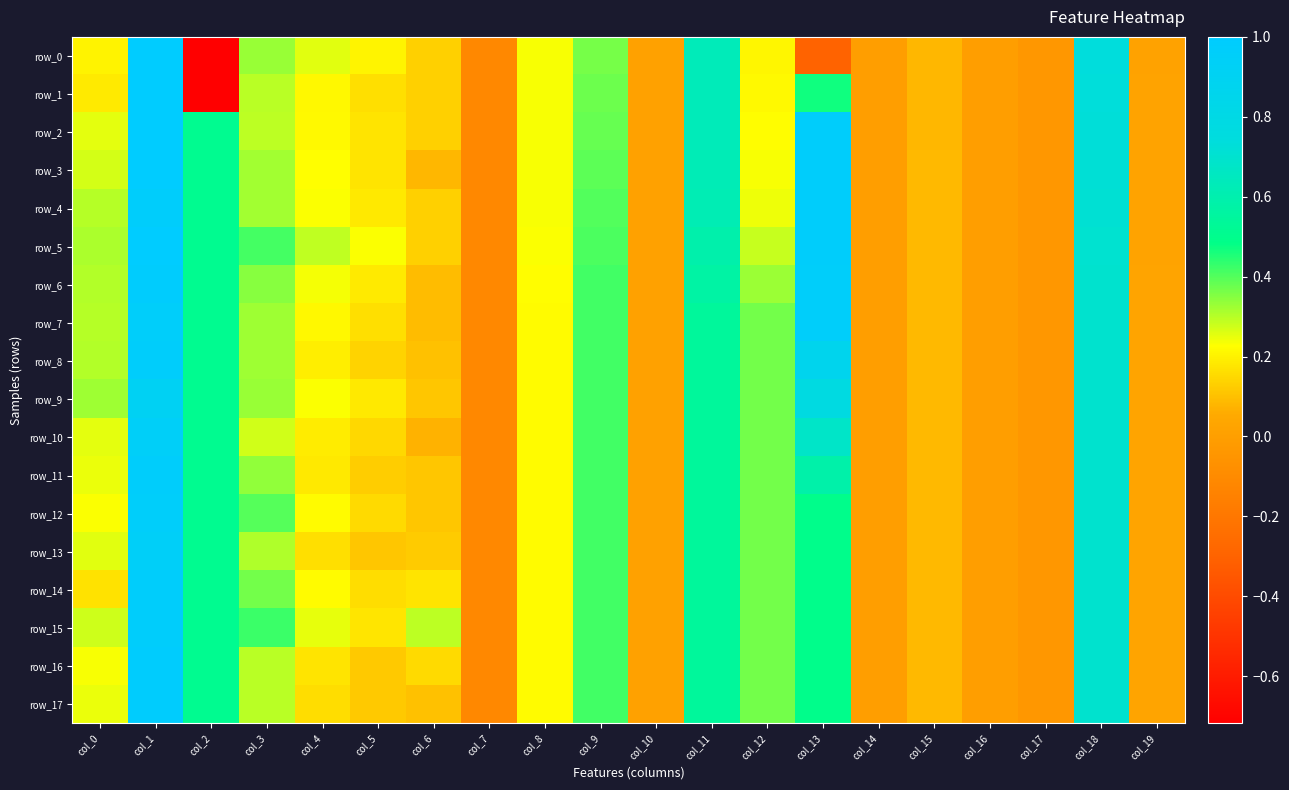

Reading left to right, what are all the values shown in this chart?

row_0: 0.2	1.0	-0.7	0.3	0.3	0.2	0.1	-0.1	0.2	0.4	0.0	0.6	0.2	-0.3	-0.0	0.1	-0.0	-0.0	0.7	0.0
row_1: 0.2	1.0	-0.7	0.3	0.2	0.2	0.1	-0.1	0.2	0.4	0.0	0.6	0.2	0.5	-0.0	0.1	-0.0	-0.0	0.7	0.0
row_2: 0.3	1.0	0.5	0.3	0.2	0.2	0.1	-0.1	0.2	0.4	0.0	0.6	0.2	1.0	-0.0	0.1	-0.0	-0.0	0.7	0.0
row_3: 0.3	1.0	0.5	0.3	0.2	0.2	0.1	-0.1	0.2	0.4	0.0	0.6	0.2	1.0	-0.0	0.1	-0.0	-0.0	0.7	0.0
row_4: 0.3	1.0	0.5	0.3	0.2	0.2	0.1	-0.1	0.2	0.4	0.0	0.6	0.2	1.0	-0.0	0.1	-0.0	-0.0	0.7	0.0
row_5: 0.3	1.0	0.5	0.4	0.3	0.2	0.1	-0.1	0.2	0.4	0.0	0.6	0.3	1.0	-0.0	0.1	-0.0	-0.0	0.7	0.0
row_6: 0.3	1.0	0.5	0.3	0.2	0.2	0.1	-0.1	0.2	0.4	0.0	0.6	0.3	1.0	-0.0	0.1	-0.0	-0.0	0.7	0.0
row_7: 0.3	1.0	0.5	0.3	0.2	0.2	0.1	-0.1	0.2	0.4	0.0	0.5	0.4	1.0	-0.0	0.1	-0.0	-0.0	0.7	0.0
row_8: 0.3	1.0	0.5	0.3	0.2	0.1	0.1	-0.1	0.2	0.4	0.0	0.5	0.4	0.9	-0.0	0.1	-0.0	-0.0	0.7	0.0
row_9: 0.3	0.9	0.5	0.3	0.2	0.2	0.1	-0.1	0.2	0.4	0.0	0.5	0.4	0.8	-0.0	0.1	-0.0	-0.0	0.7	0.0
row_10: 0.3	0.9	0.5	0.3	0.2	0.1	0.1	-0.1	0.2	0.4	0.0	0.5	0.4	0.7	-0.0	0.1	-0.0	-0.0	0.7	0.0
row_11: 0.2	1.0	0.5	0.3	0.2	0.1	0.1	-0.1	0.2	0.4	0.0	0.5	0.4	0.6	-0.0	0.1	-0.0	-0.0	0.7	0.0
row_12: 0.2	1.0	0.5	0.4	0.2	0.2	0.1	-0.1	0.2	0.4	0.0	0.5	0.4	0.5	-0.0	0.1	-0.0	-0.0	0.7	0.0
row_13: 0.3	0.9	0.5	0.3	0.2	0.1	0.1	-0.1	0.2	0.4	0.0	0.5	0.4	0.5	-0.0	0.1	-0.0	-0.0	0.7	0.0
row_14: 0.2	1.0	0.5	0.4	0.2	0.2	0.2	-0.1	0.2	0.4	0.0	0.5	0.4	0.5	-0.0	0.1	-0.0	-0.0	0.7	0.0
row_15: 0.3	1.0	0.5	0.4	0.2	0.2	0.3	-0.1	0.2	0.4	0.0	0.5	0.4	0.5	-0.0	0.1	-0.0	-0.0	0.7	0.0
row_16: 0.2	1.0	0.5	0.3	0.2	0.1	0.2	-0.1	0.2	0.4	0.0	0.5	0.4	0.5	-0.0	0.1	-0.0	-0.0	0.7	0.0
row_17: 0.2	1.0	0.5	0.3	0.2	0.1	0.1	-0.1	0.2	0.4	0.0	0.5	0.4	0.5	-0.0	0.1	-0.0	-0.0	0.7	0.0